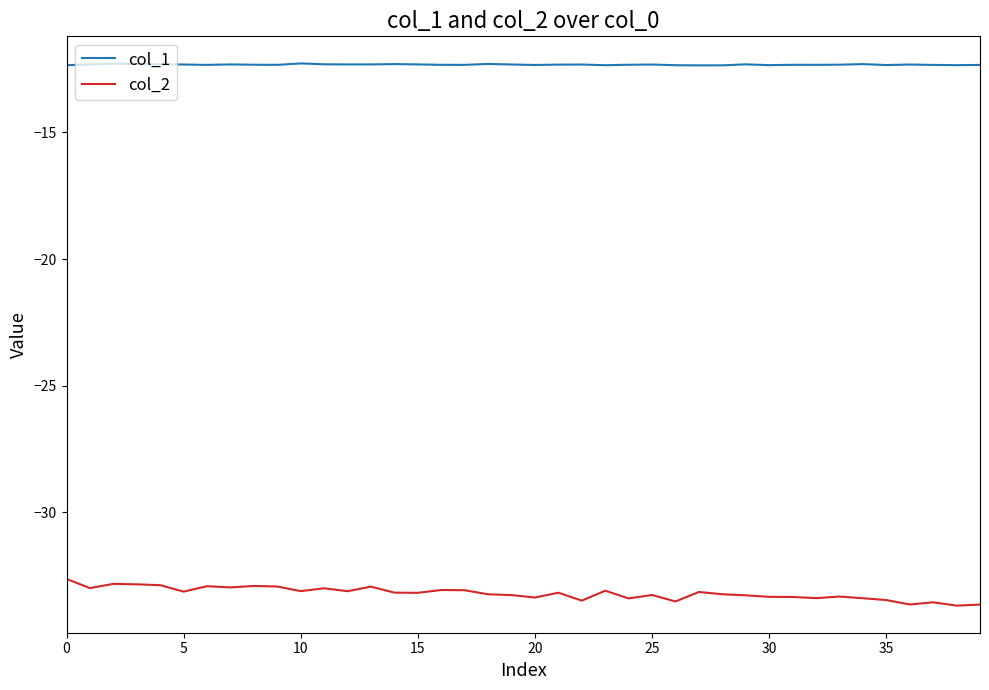

True or false: col_1 and col_2 cross at least once.

False